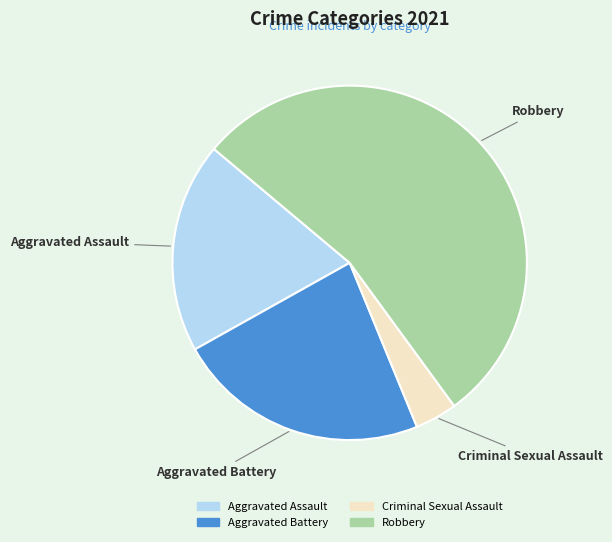

Does any single category account for the majority?

Yes